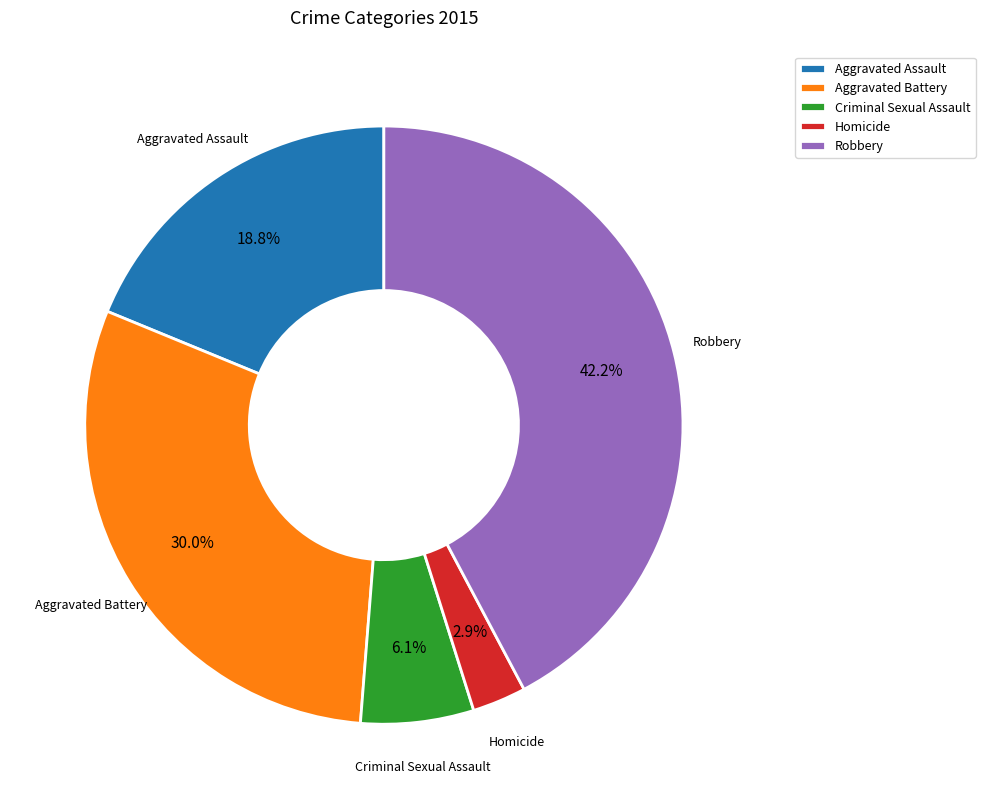

Approximately how many times larger is the value at Aggravated Battery compared to Aggravated Assault?

1.6